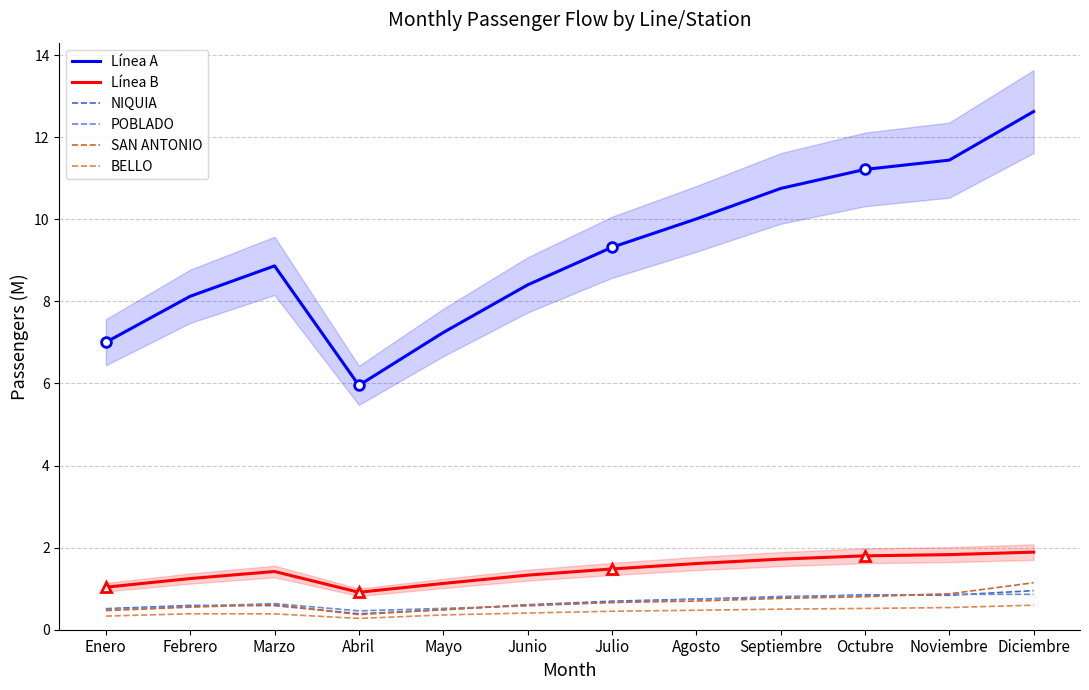

List the labels in order of SAN ANTONIO value, smallest first.

Abril, Enero, Mayo, Febrero, Junio, Marzo, Julio, Agosto, Septiembre, Octubre, Noviembre, Diciembre